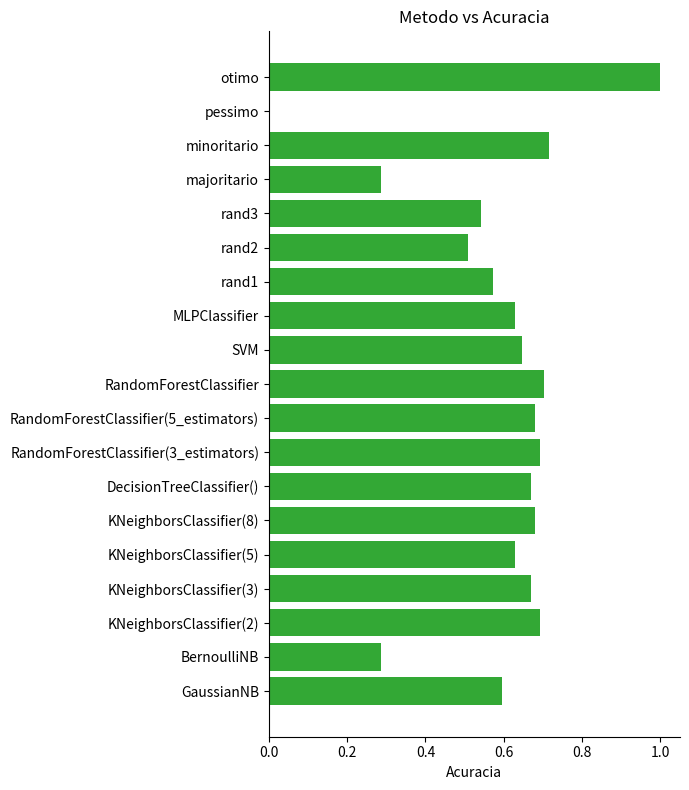

What is the sum of all values?

11.2